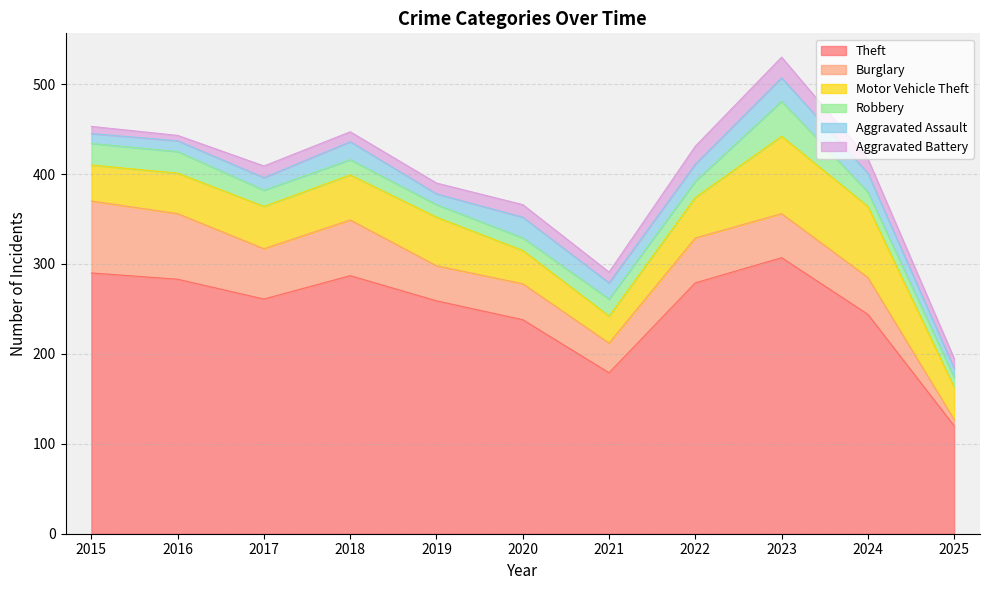

True or false: Motor Vehicle Theft has a value of 79 at 2024.

True